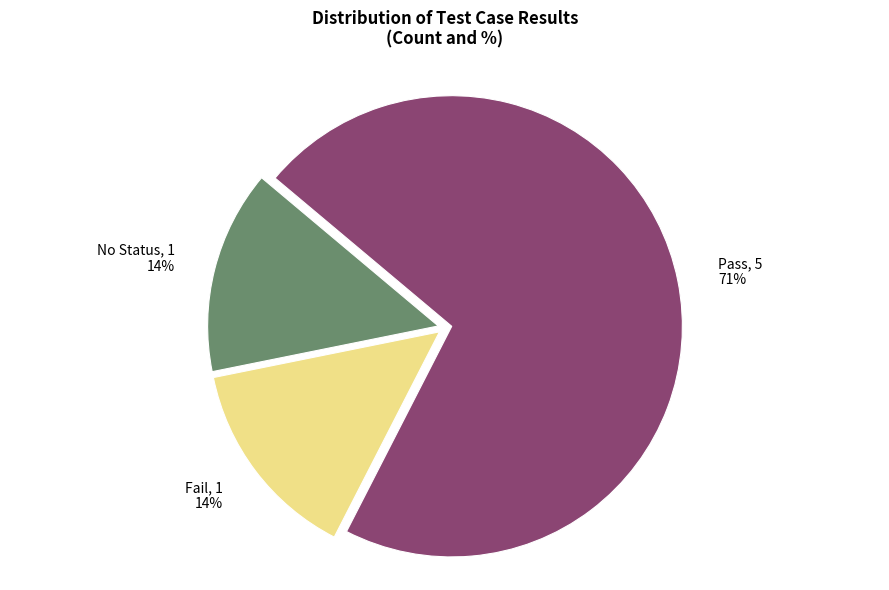

To the nearest percent, what portion does No Status represent?

14%